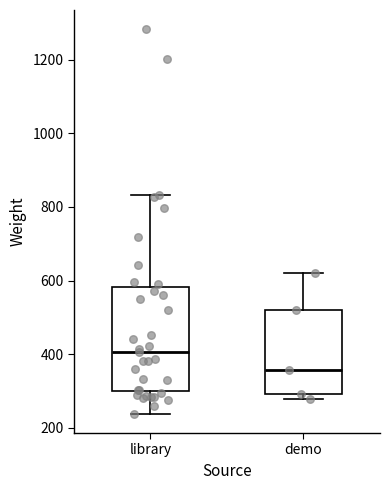

Reading left to right, transcribe this box plot: for each box, give where its median line is, the range the box spans, and where its two whiskers end, as read against the y-axis. The values are not printed on the chart, so give them approximately, as read against the axis.

library: median 400, box 300 to 580, whiskers 240 to 840
demo: median 360, box 300 to 520, whiskers 280 to 620